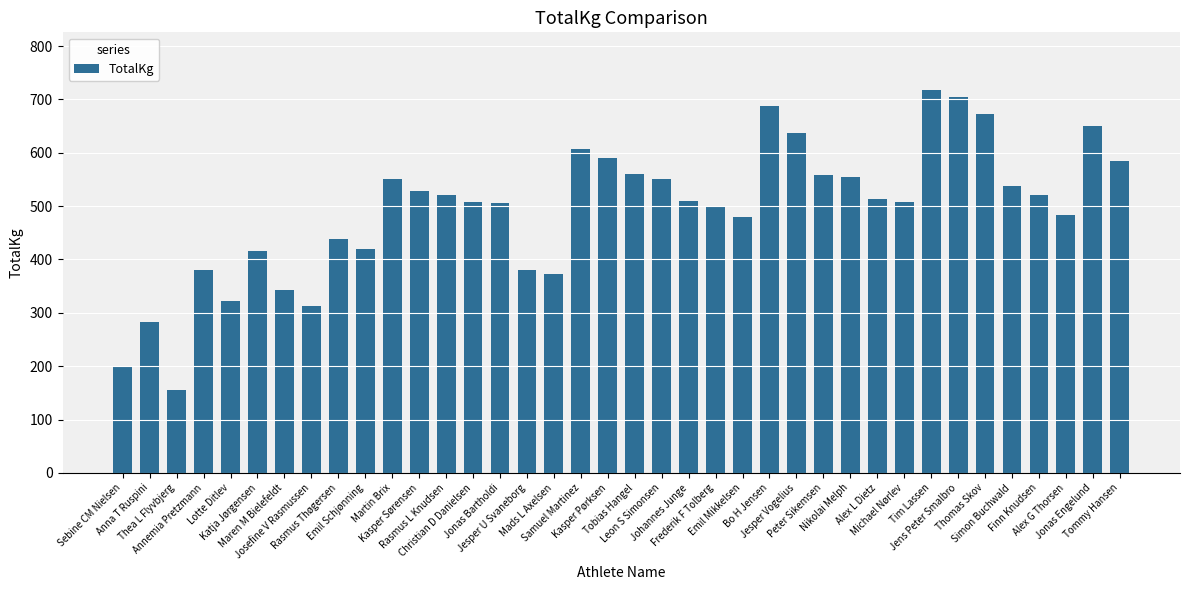

What is the difference between the maximum and minimum values?

563.0